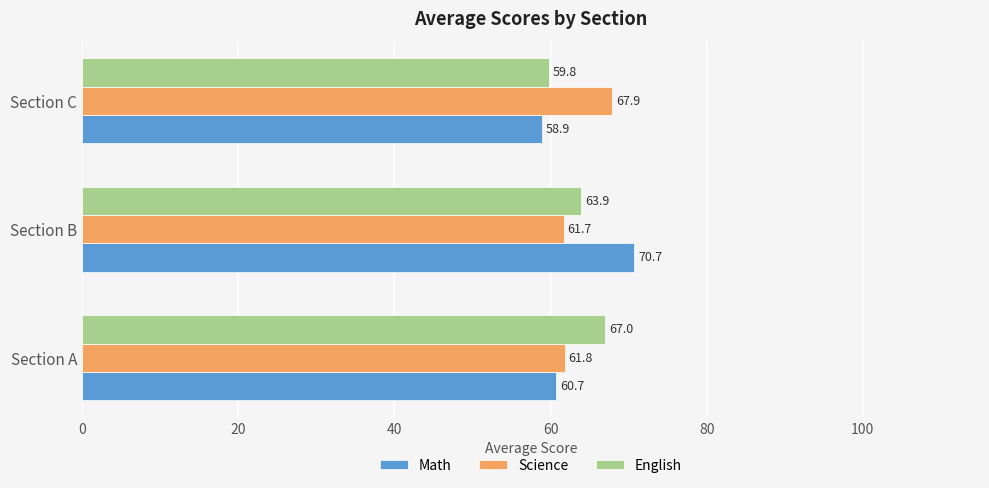

What are all the series names shown in the legend?

Math, Science, English